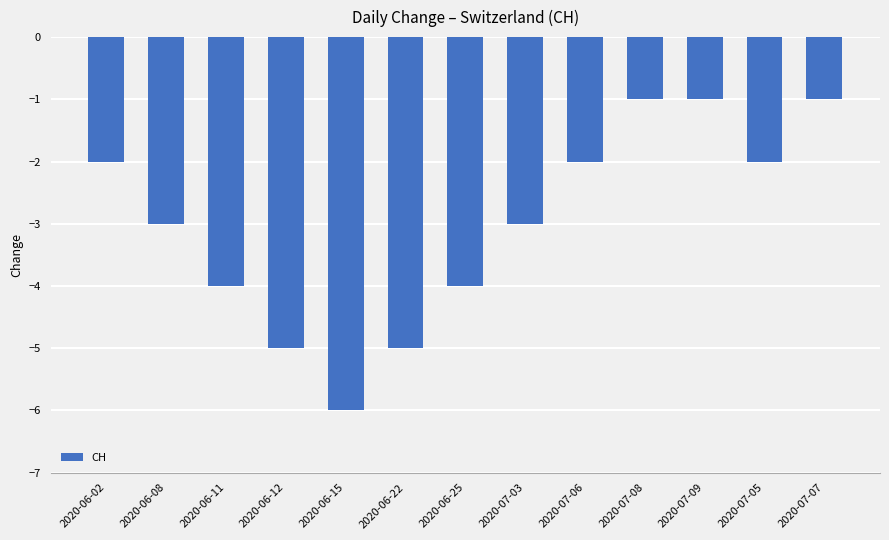

How many values exceed -3?

6